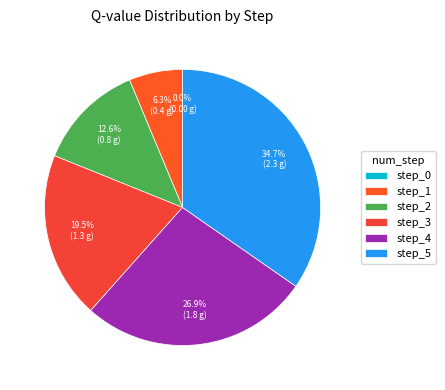

The 3 slice represents 13% of the pie. True or false?

False